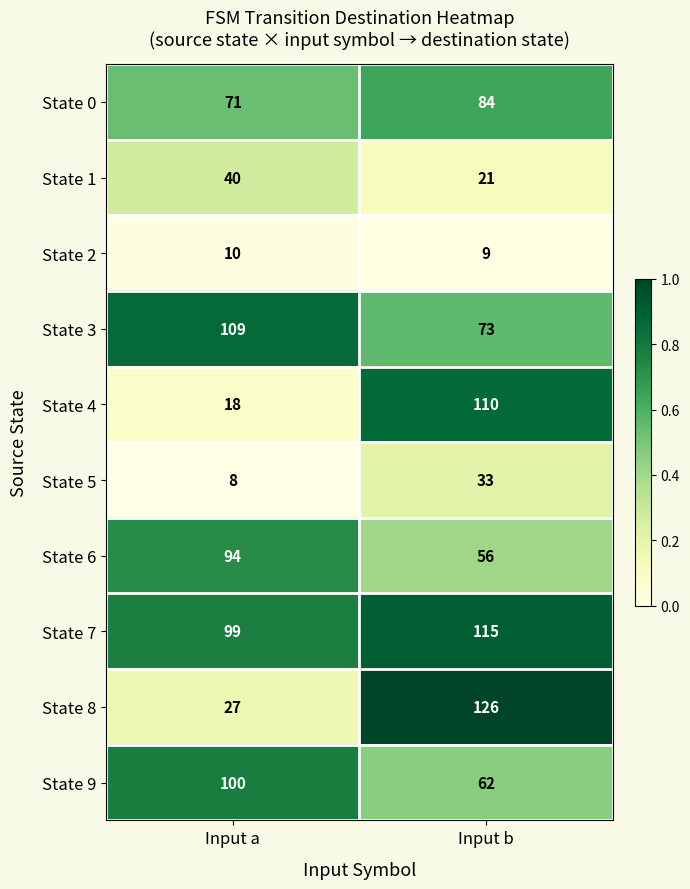

Is the value of State 5 at Input b greater than the value of State 2 at Input a?

Yes